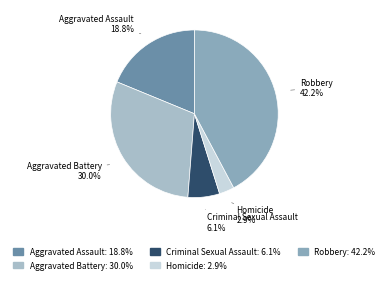

To the nearest percent, what portion does Homicide represent?

3%